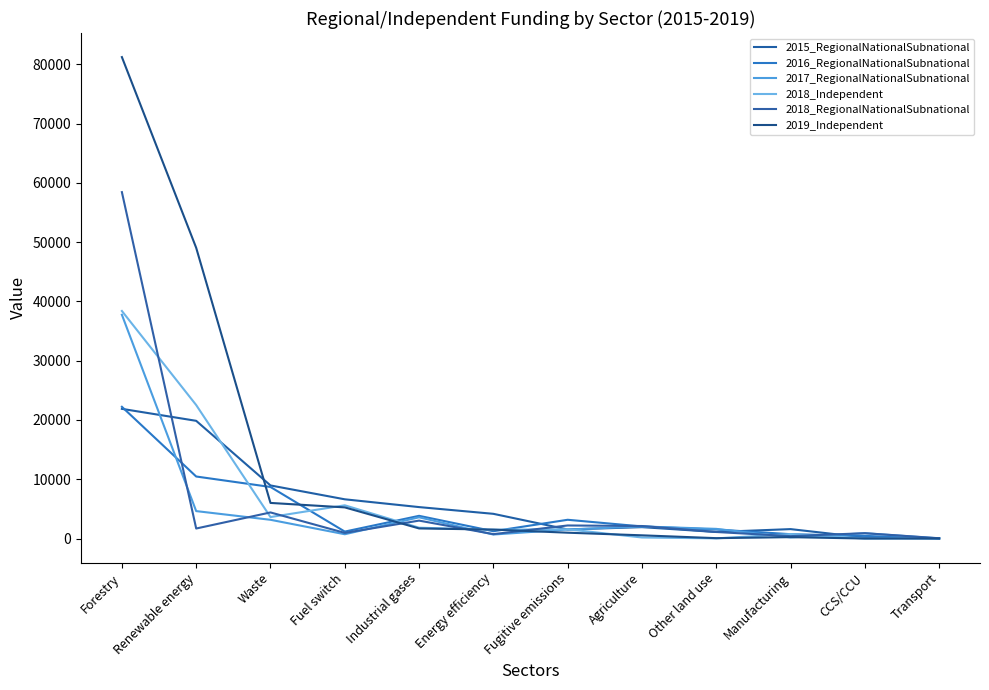

Reading right to left, list all the values displayed in this chart.

2015_RegionalNationalSubnational: 11.7	169.5	1589.2	1105.1	1921.5	1529.9	4167.8	5303.4	6617.1	8955.0	19855.1	21874.6
2016_RegionalNationalSubnational: 13.1	443.8	733.3	1520.4	2036.8	3163.6	1233.8	3829.1	1172.1	8696.9	10462.5	22219.2
2017_RegionalNationalSubnational: 22.5	893.2	189.9	1628.7	2036.6	1526.5	674.7	3581.3	723.3	3160.5	4627.8	37744.8
2018_Independent: 8.9	0.0	744.8	27.6	175.2	1560.8	1483.6	1826.8	5605.7	3622.6	22518.3	38383.8
2018_RegionalNationalSubnational: 47.7	900.8	404.1	1102.7	2111.2	2202.7	742.6	3022.1	951.9	4401.9	1690.0	58432.1
2019_Independent: 7.2	0.0	232.7	63.8	541.3	983.9	1508.3	1702.8	5254.2	6005.3	49038.7	81208.9